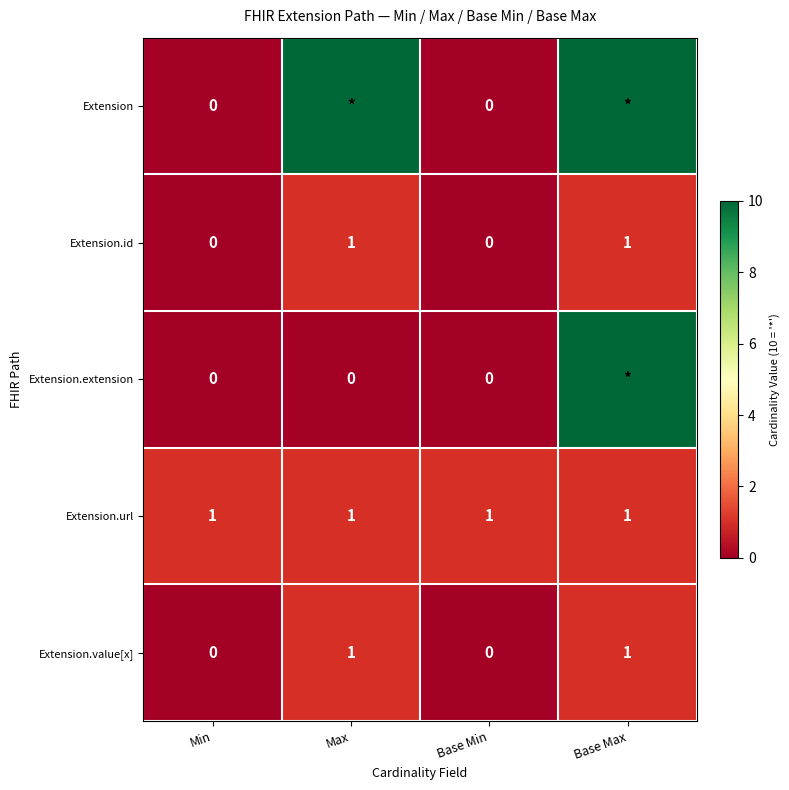

How many values in the Extension.value[x] series are below 1?

2